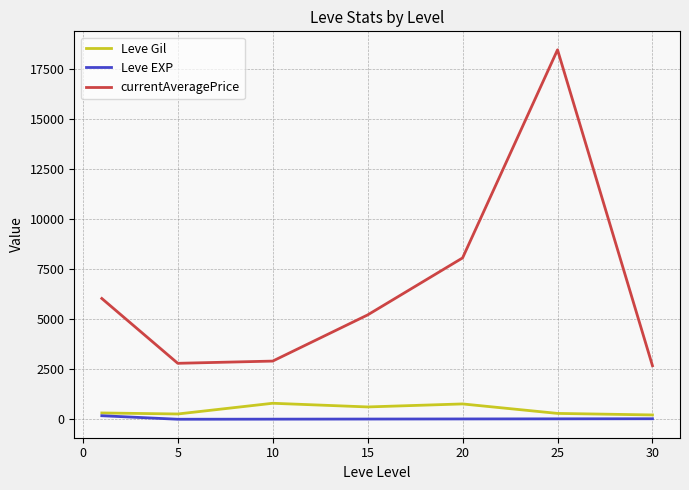

What is the maximum value shown in the chart?

18456.7